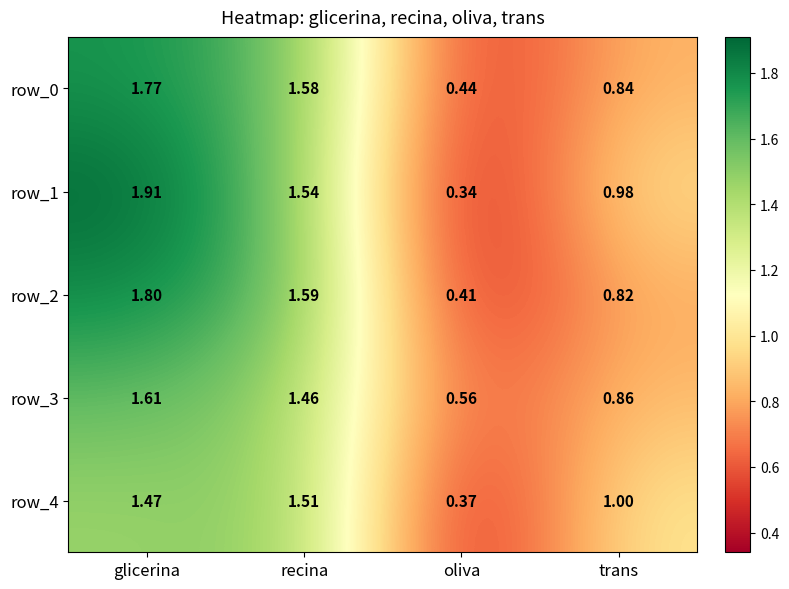

List the labels in order of row_3 value, largest first.

glicerina, recina, trans, oliva